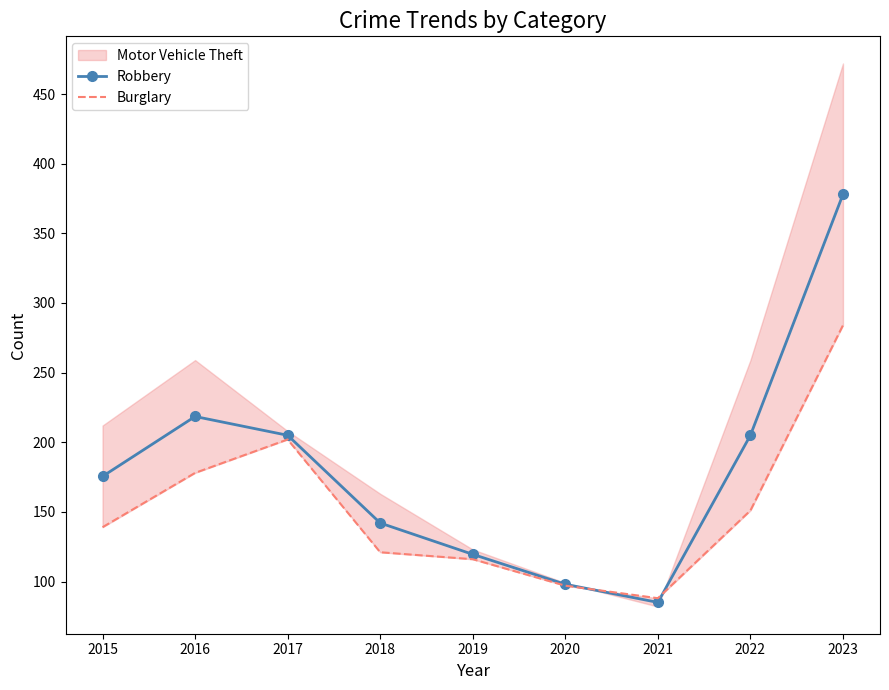

Where does the Burglary series first go above 139?

2016